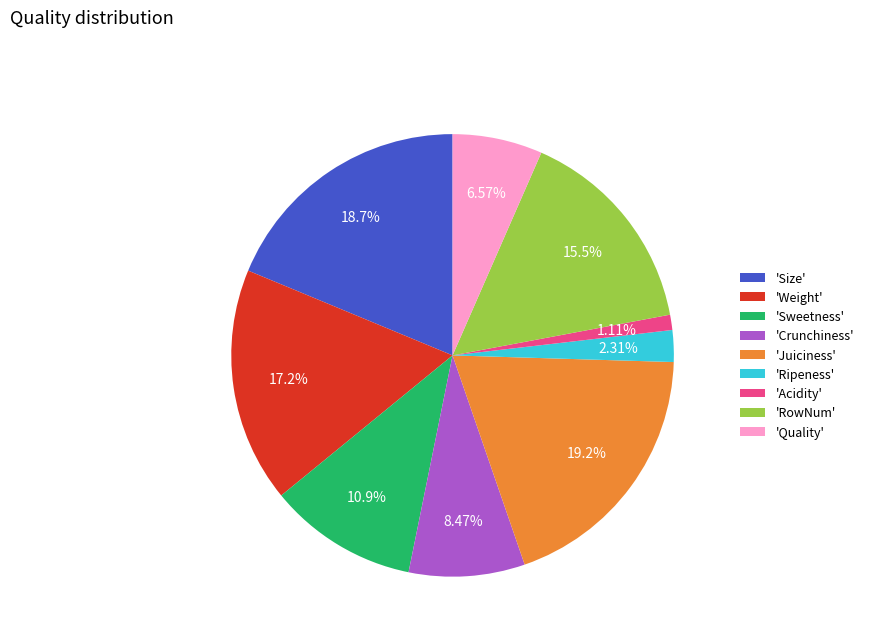

Does 'Acidity' represent more than half of the total?

No